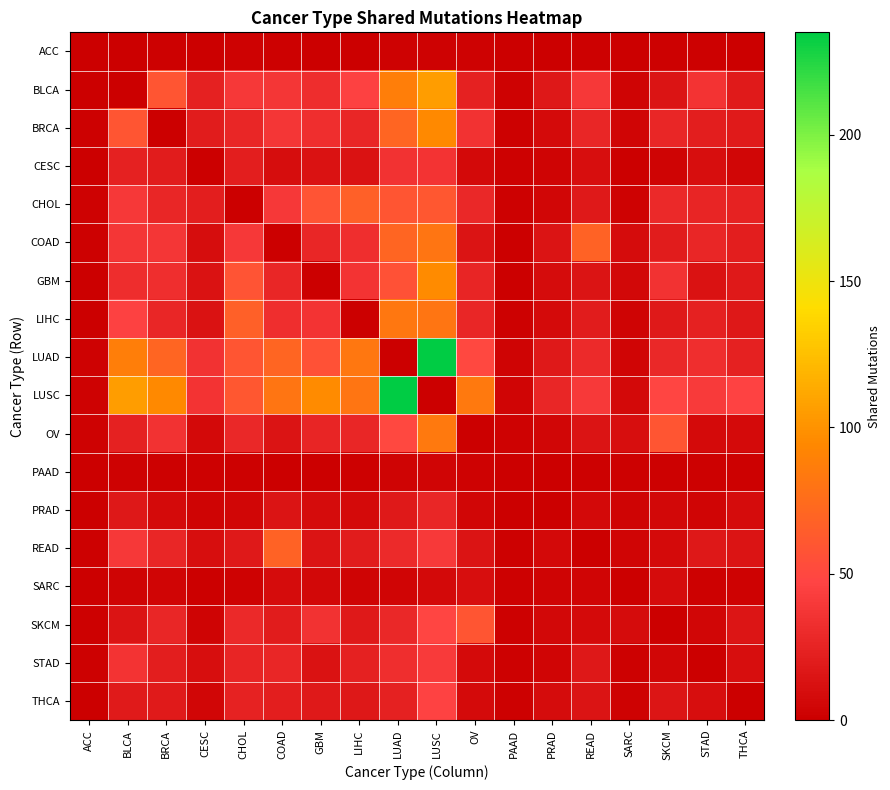

Which label corresponds to the smallest value in the chart?

ACC